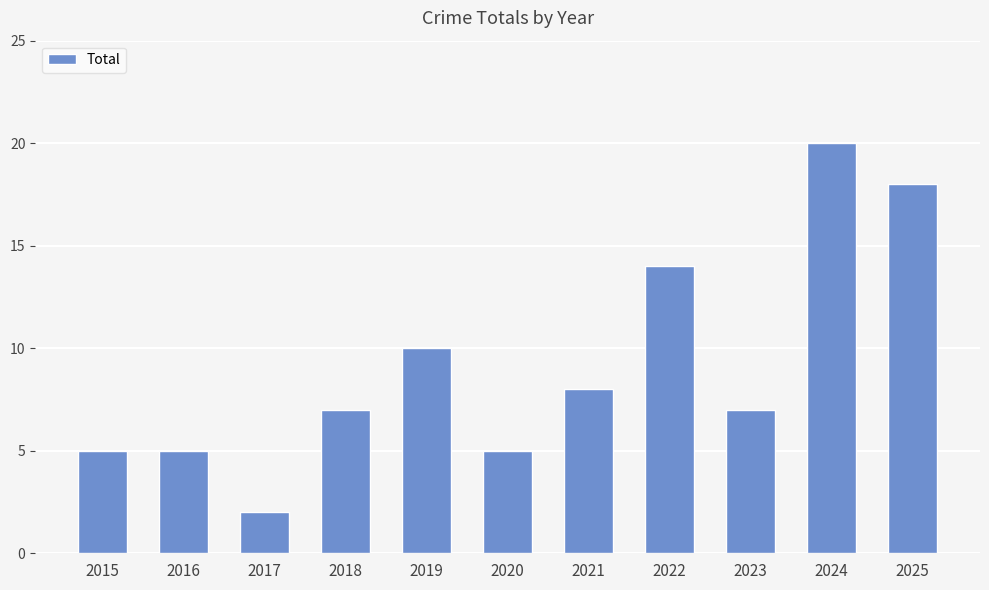

Which category has the highest value across all series?

2024